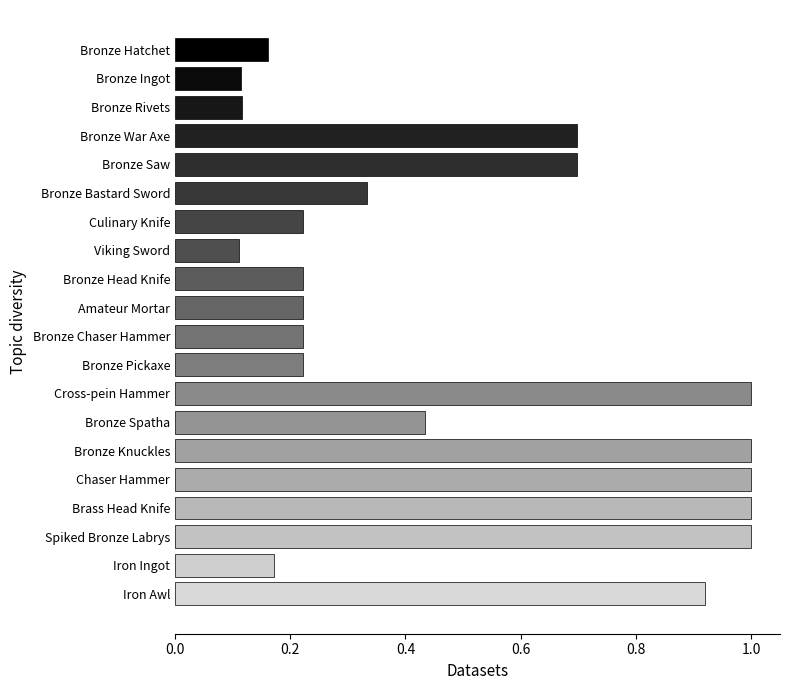

What is the sum of all values?

9.9